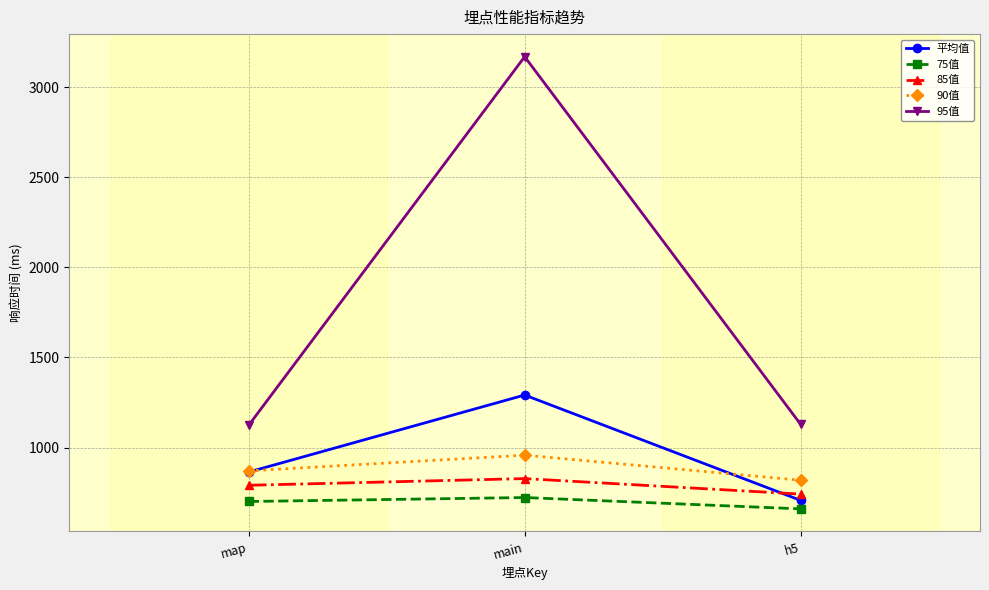

At how many categories does at least one series exceed 1796?

1